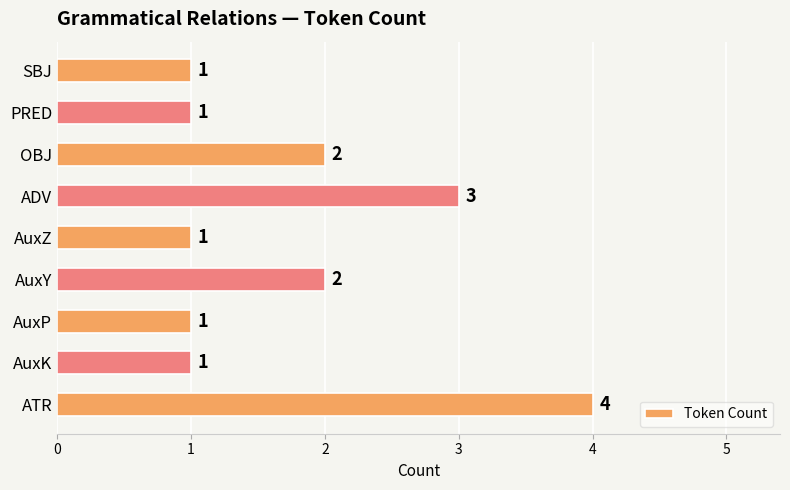

What is the difference between the maximum and minimum values?

3